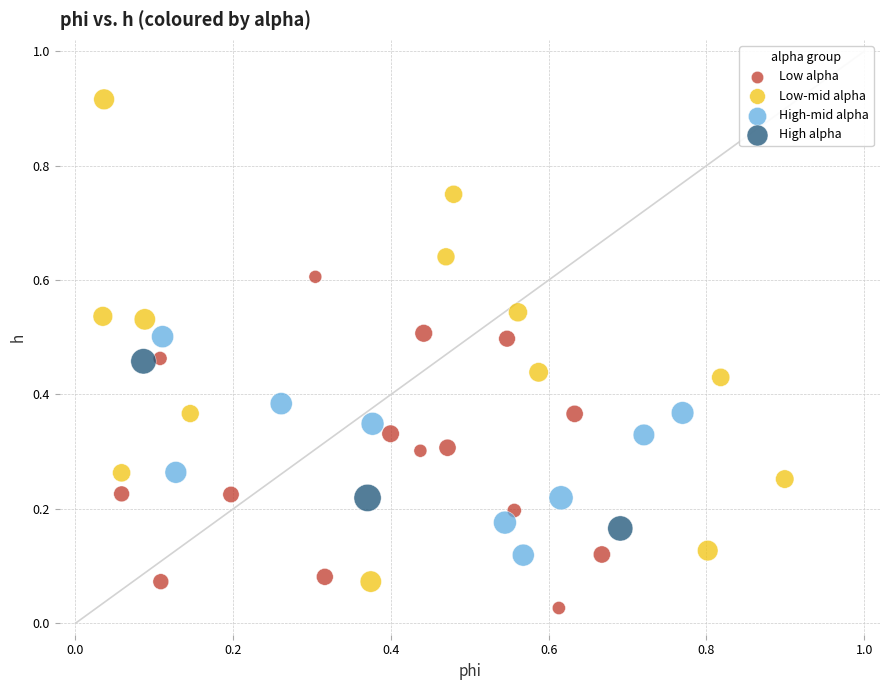

Which series reaches the maximum Y coordinate?

Low-mid alpha